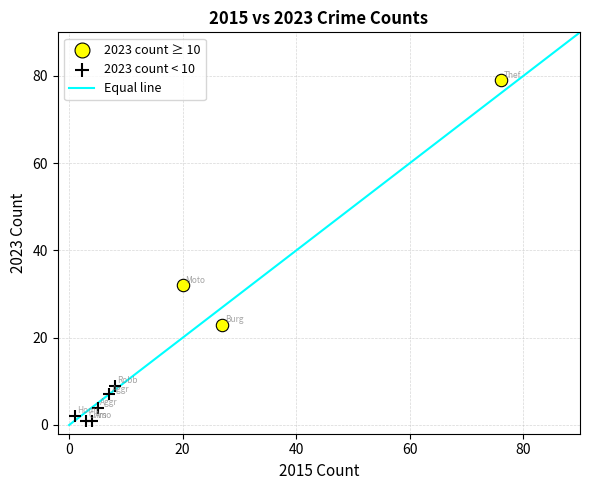

Which series has the widest spread of Y values?

2023 count ≥ 10